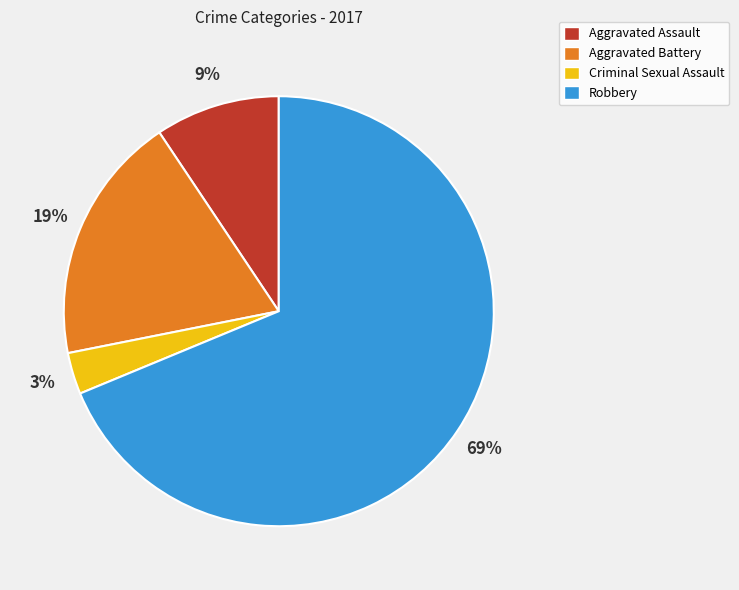

Rank the categories by value from highest to lowest.

Robbery, Aggravated Battery, Aggravated Assault, Criminal Sexual Assault